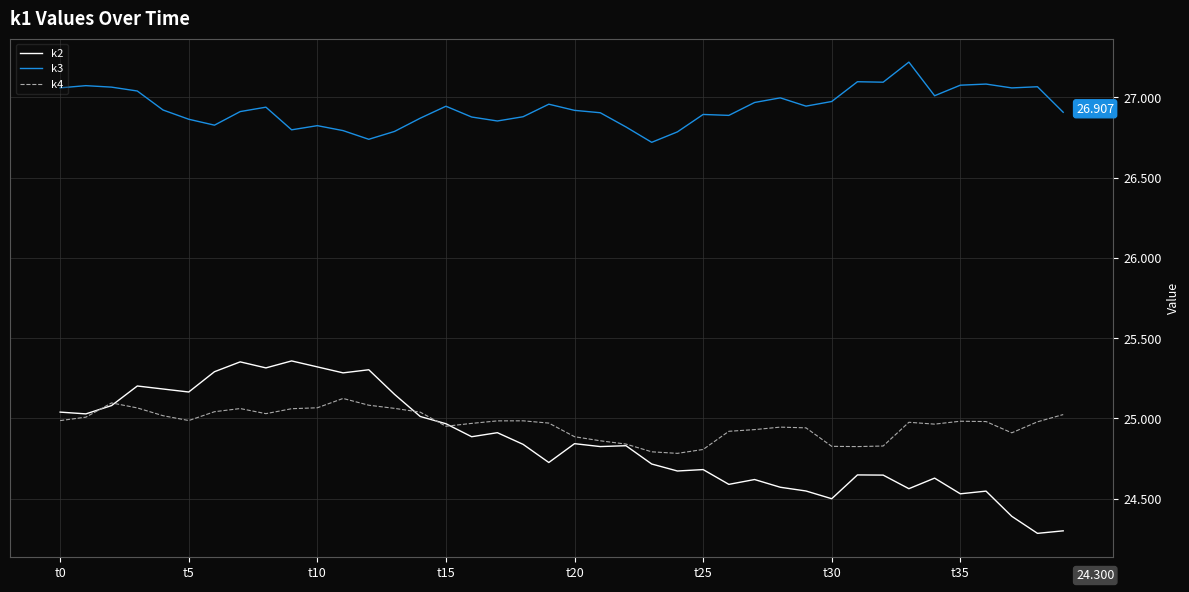

True or false: k2 and k3 cross at least once.

False